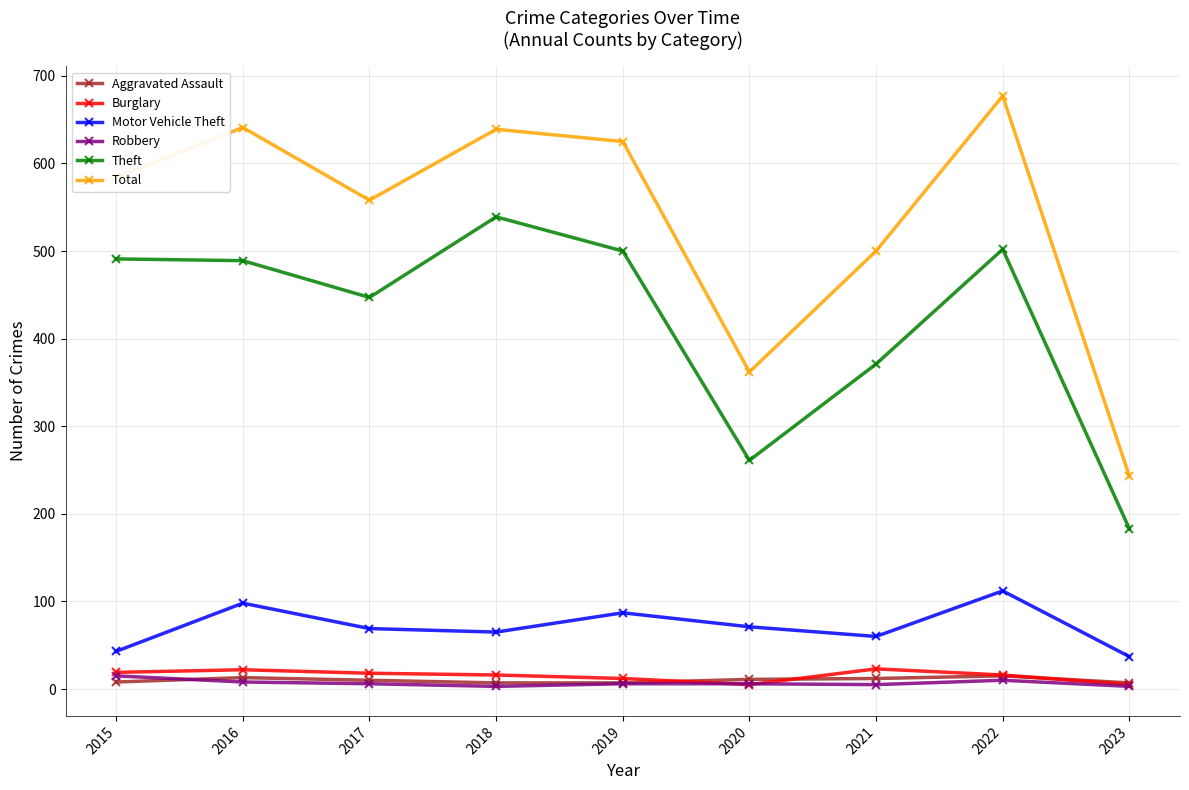

Is this an area chart (filled region under the line)?

No